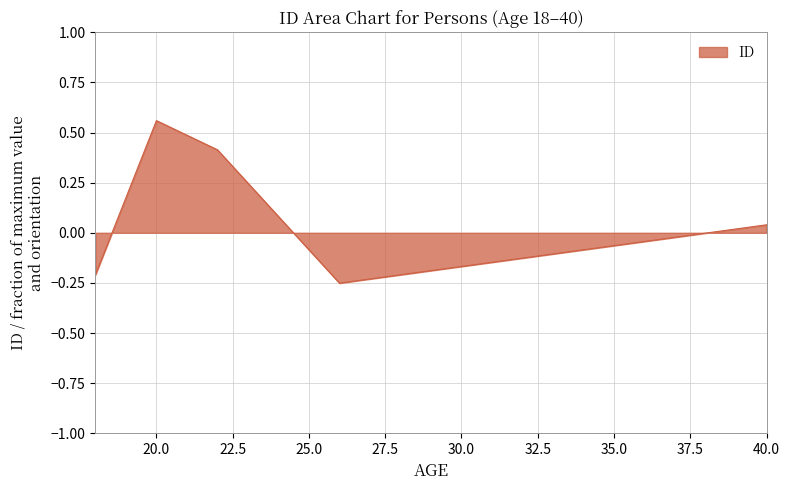

List the labels in order of value, smallest first.

26, 28, 18, 30, 32, 34, 36, 38, 40, 24, 22, 20